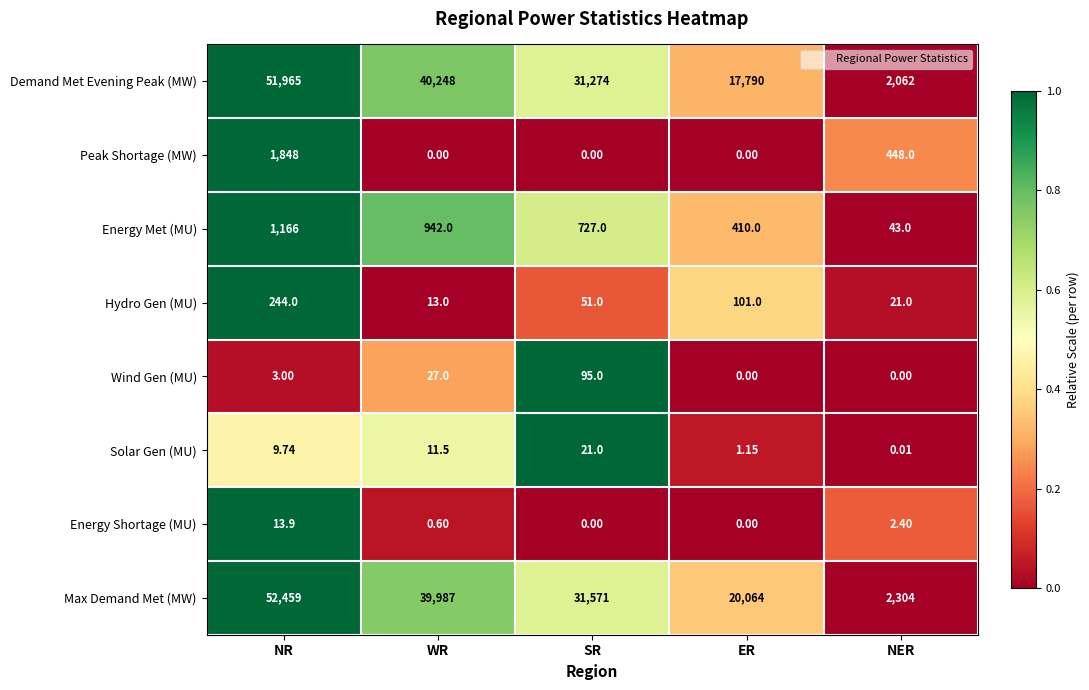

Which series has the largest range (max minus min)?

Max Demand Met (MW)